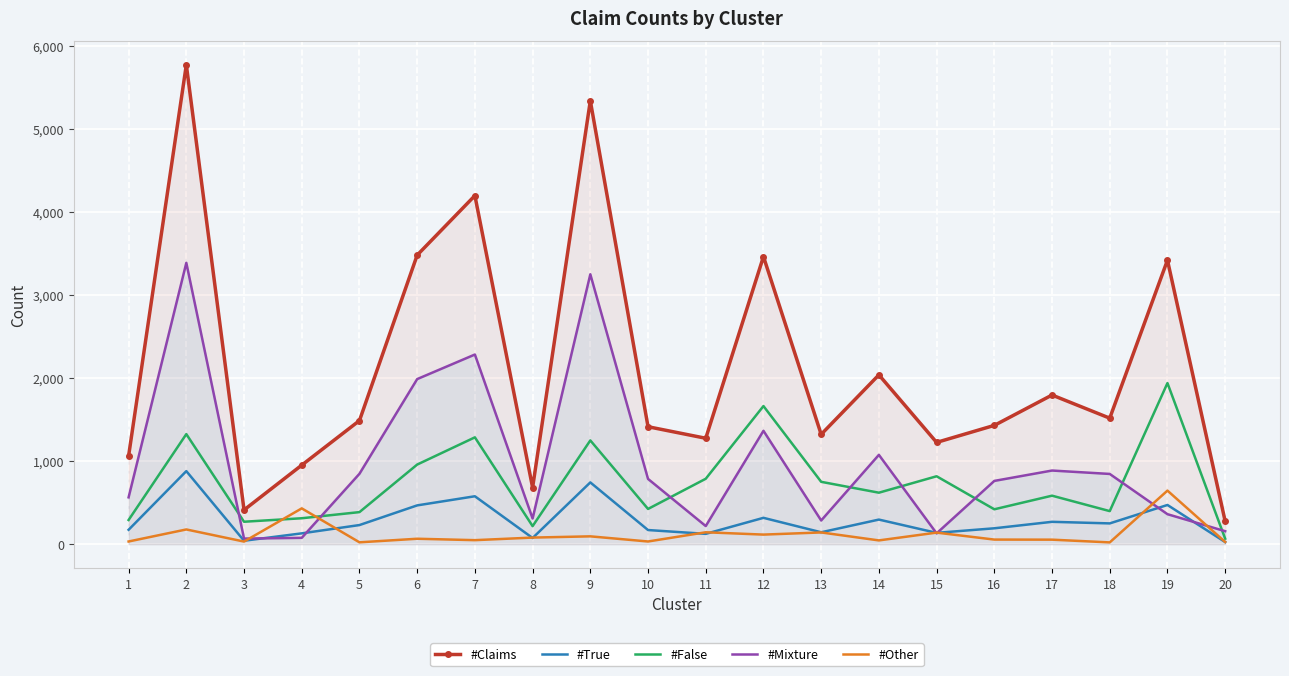

What is the maximum value for #False?

1942